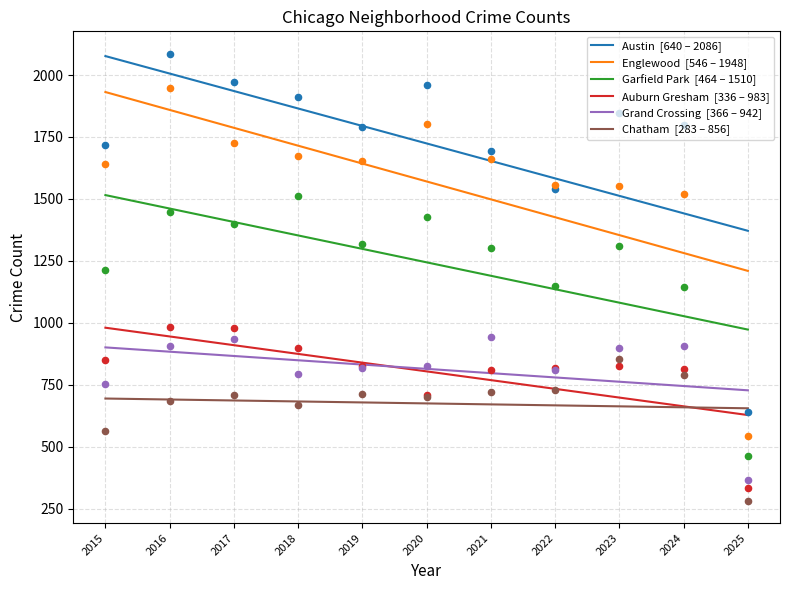

At which category is the sum across all series the highest?

2015